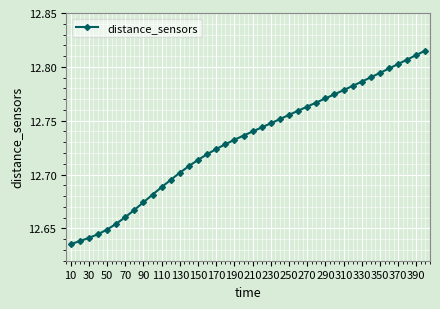

Which has a higher value, 30 or 270?

270